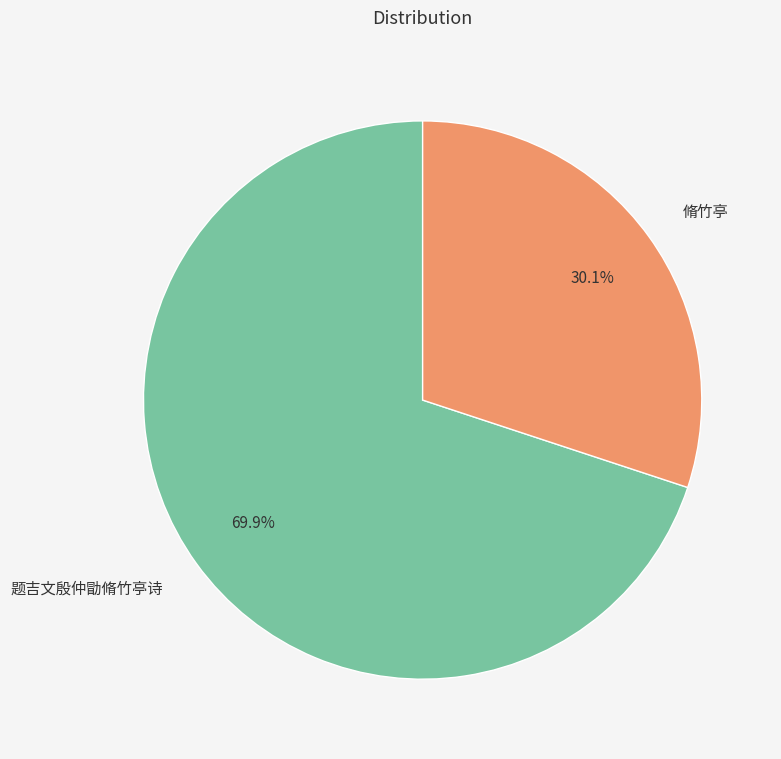

Which category has the smallest portion of the pie?

脩竹亭